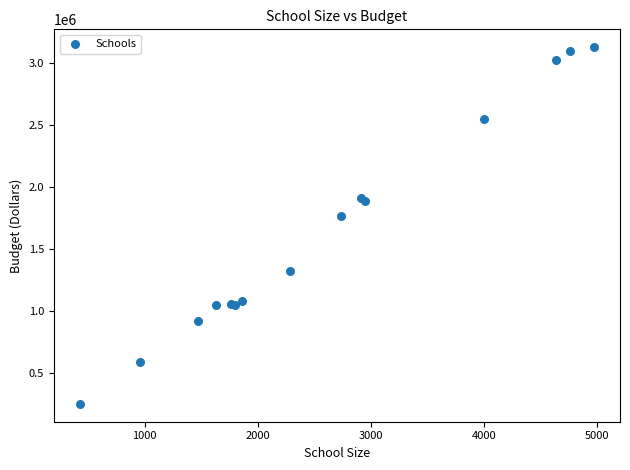

What Y value in the scatter plot is closest to 1686507?

1763916